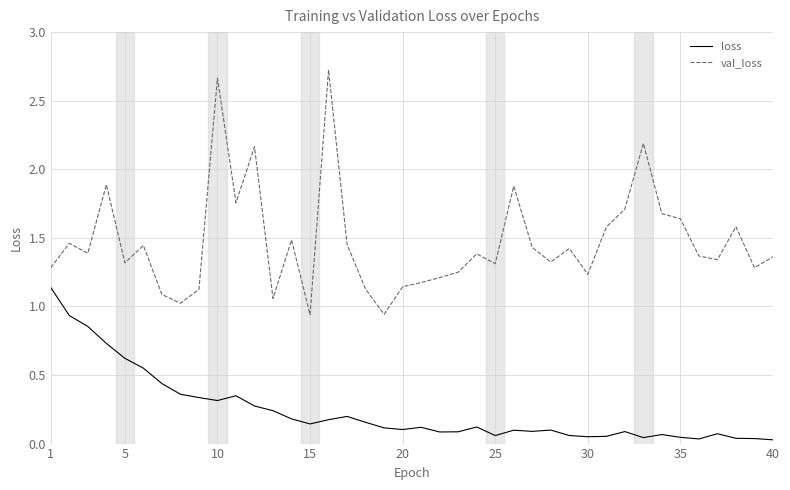

Rank the series by their average value, from lowest to highest.

loss, val_loss